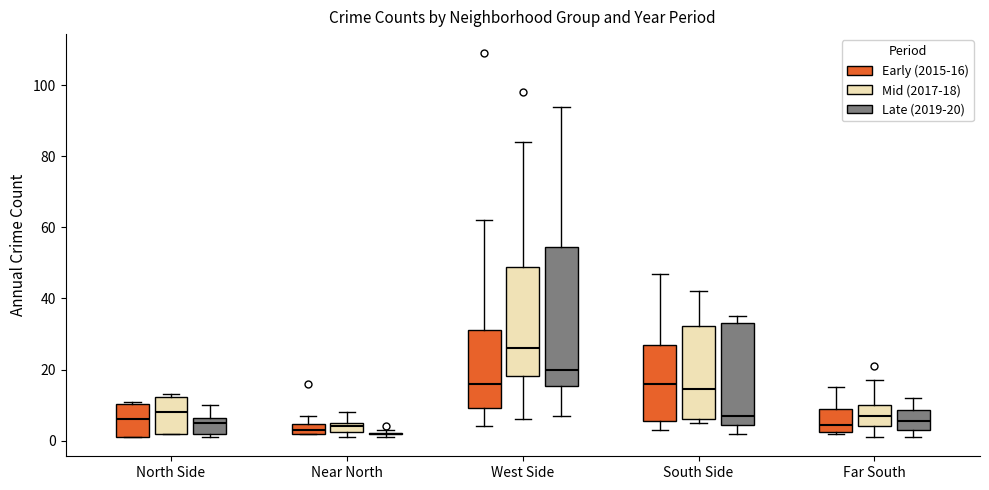

Where does the upper whisker of the box for South Side (Mid (2017-18)) end on the y-axis? The values are not printed on the chart, so give them approximately, as read against the axis.

42